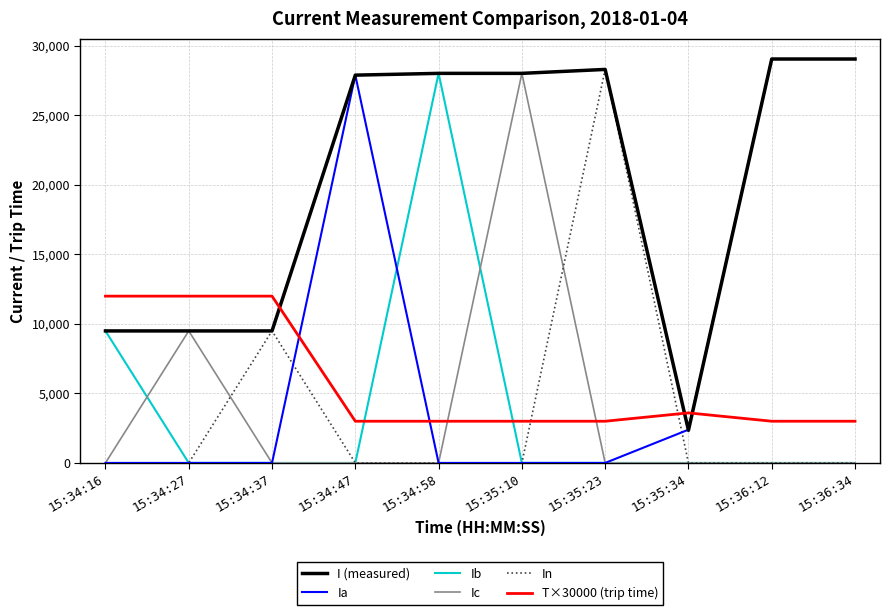

What position from the right is 15:36:12?

2